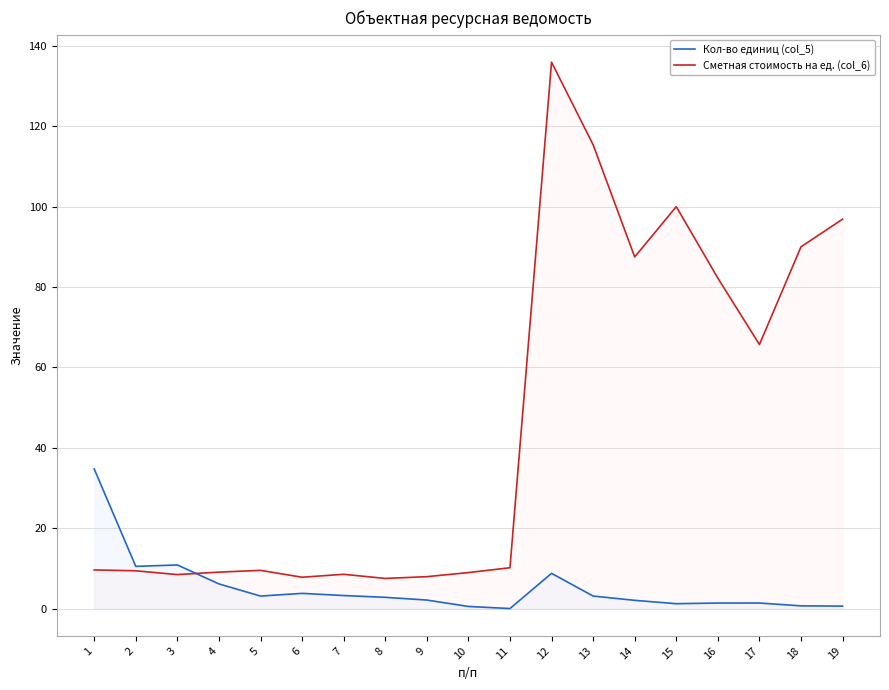

At how many categories does at least one series exceed 14?

9